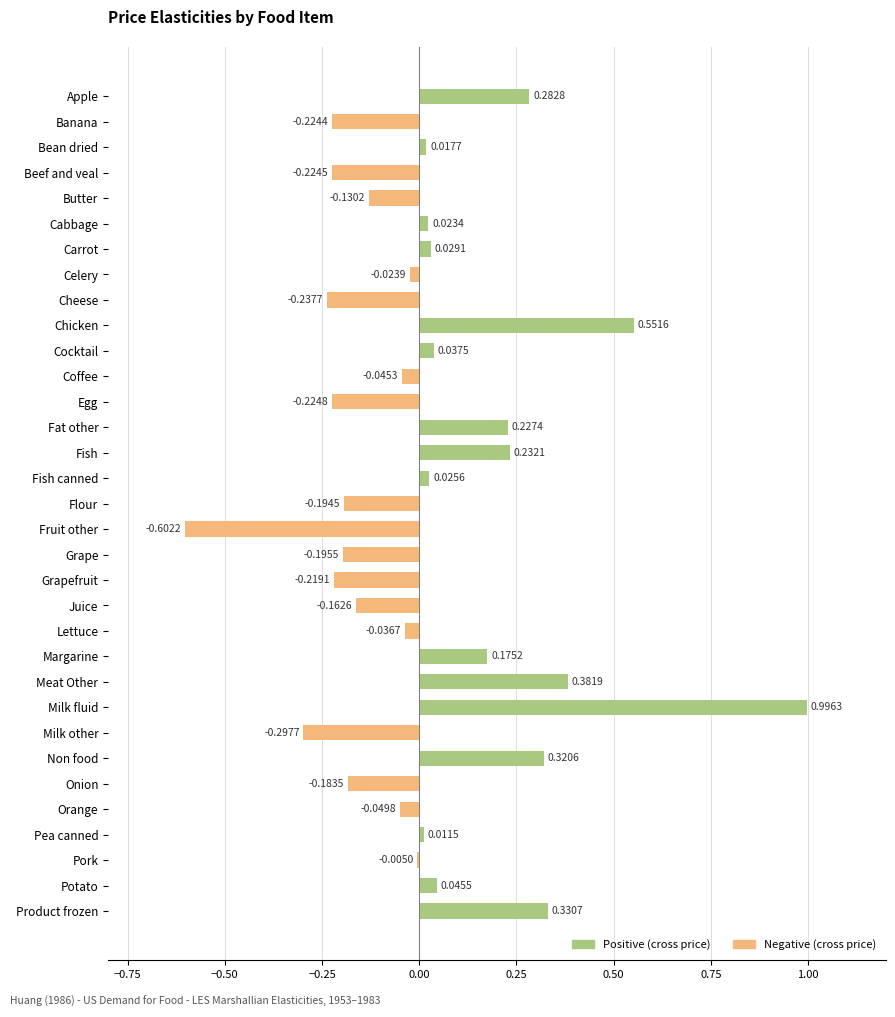

Which has a higher value, Cheese or Meat Other?

Meat Other